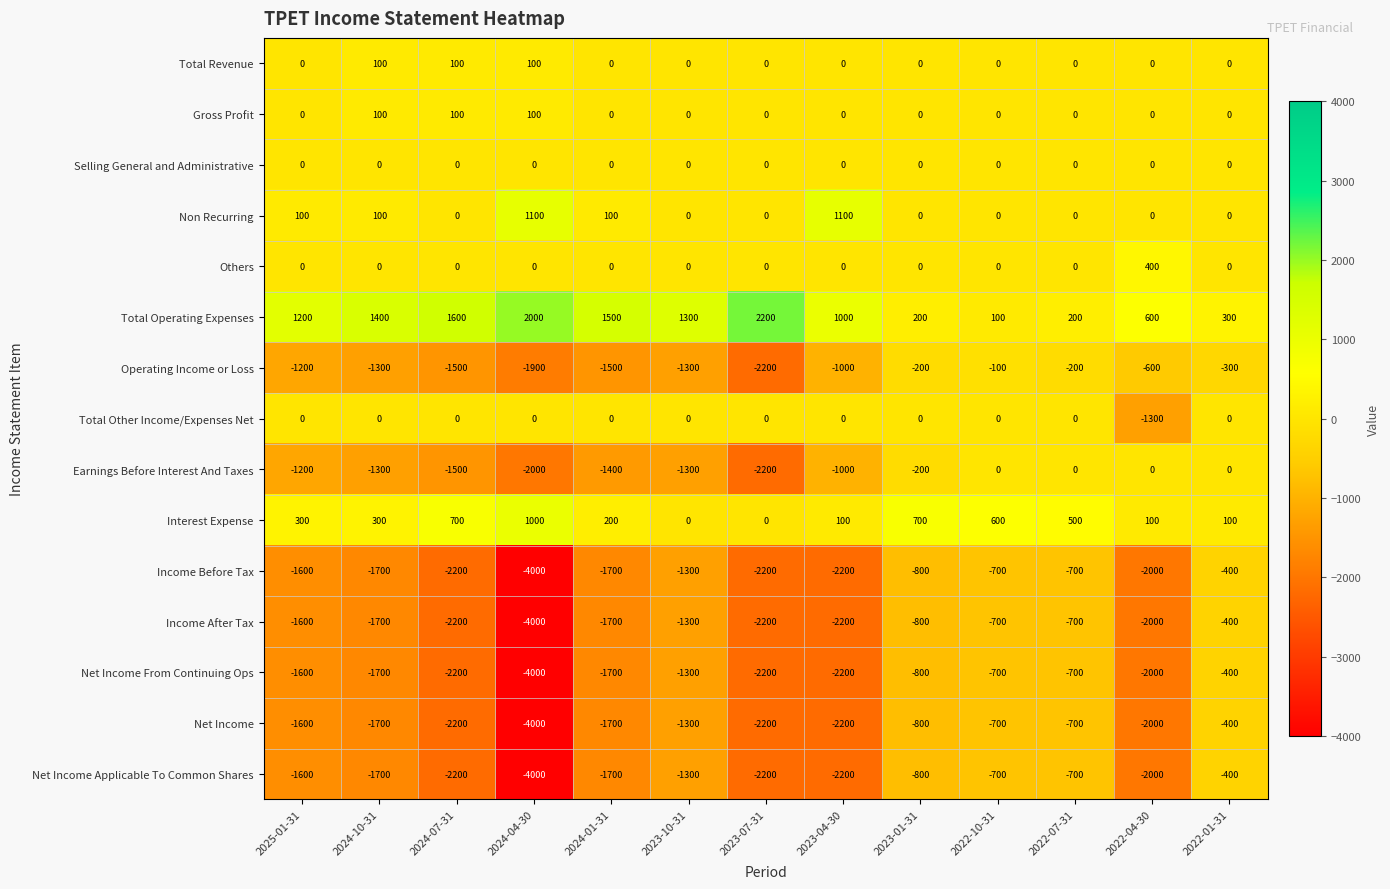

Which series has the largest total across all categories?

Total Operating Expenses